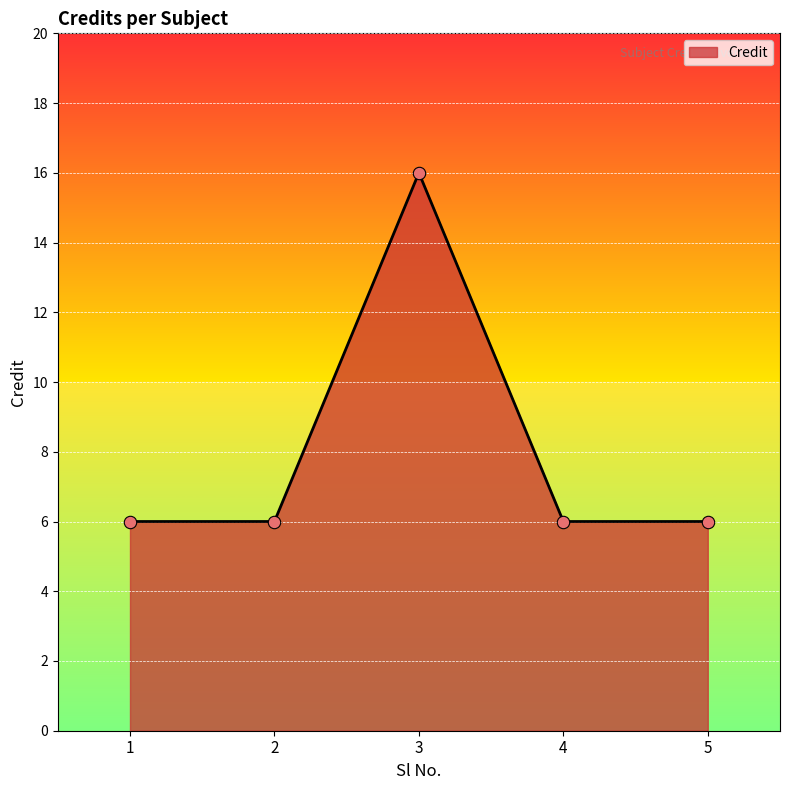

Which has a higher value, 3 or 1?

3